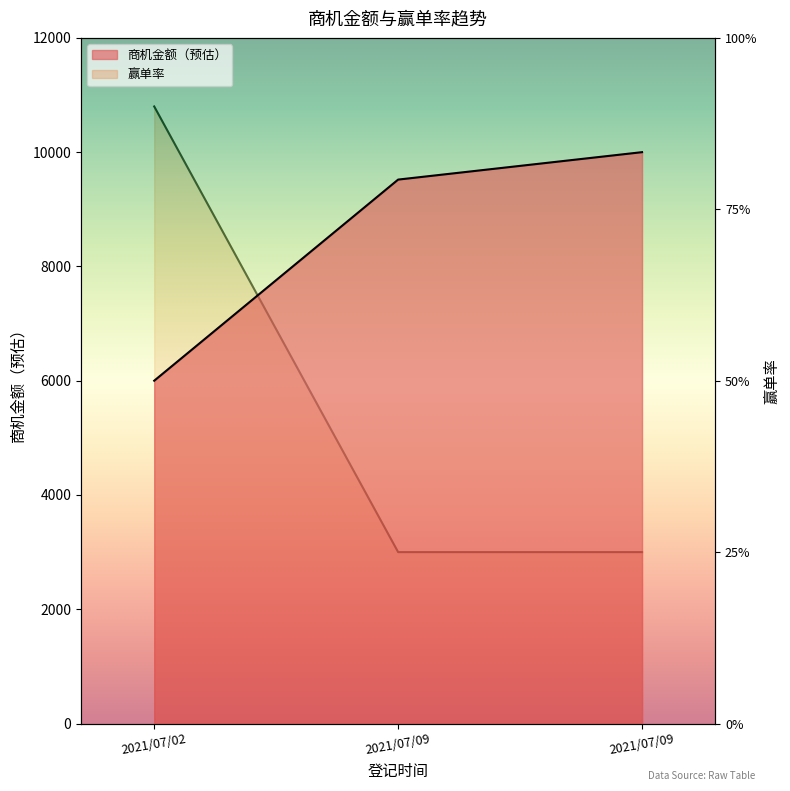

What is the highest value of the 商机金额（预估） series?

10000